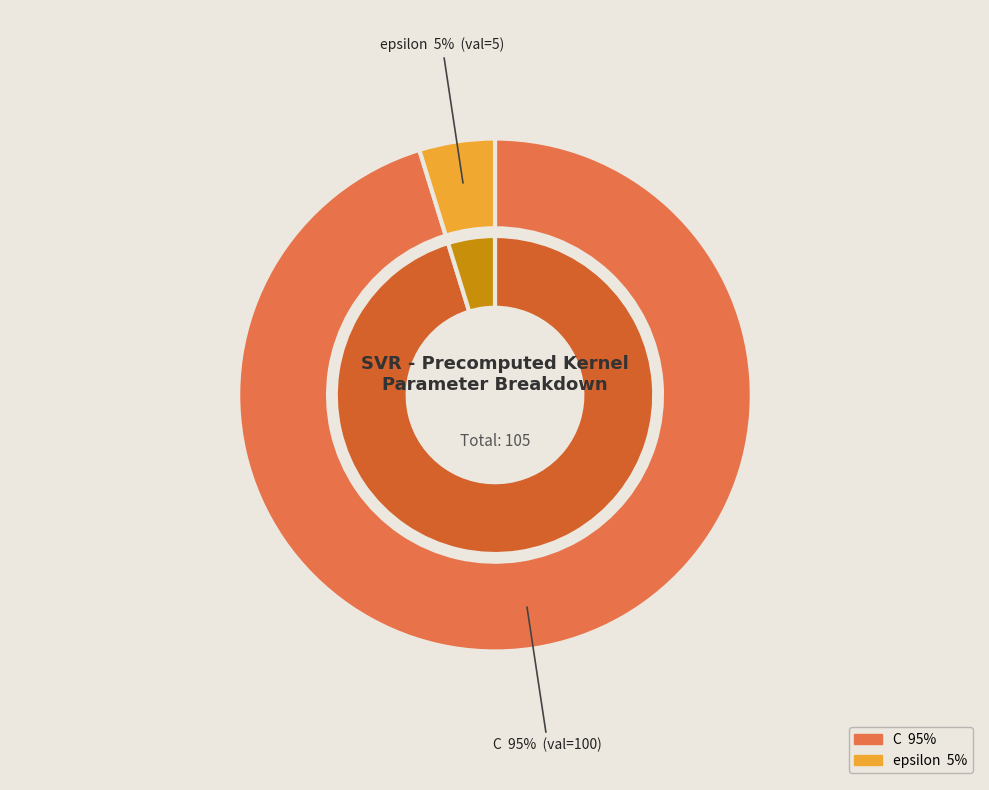

What is the smallest slice in the pie chart?

epsilon